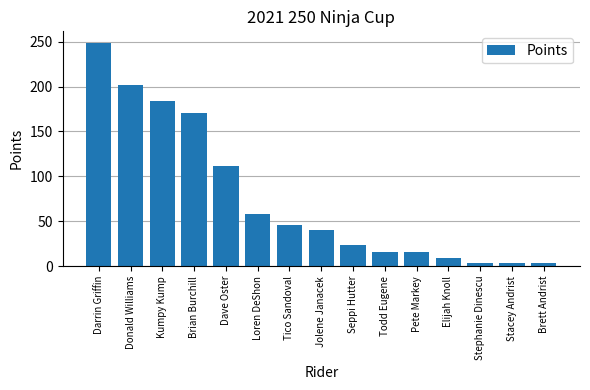

What is the change in value from Pete Markey to Brett Andrist?

-12.5